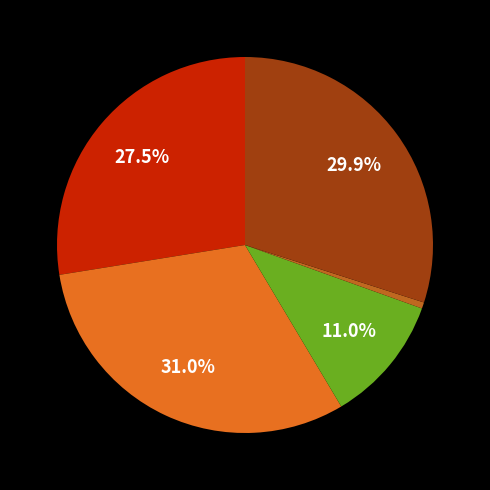

Is there any slice that represents more than half of the pie?

No